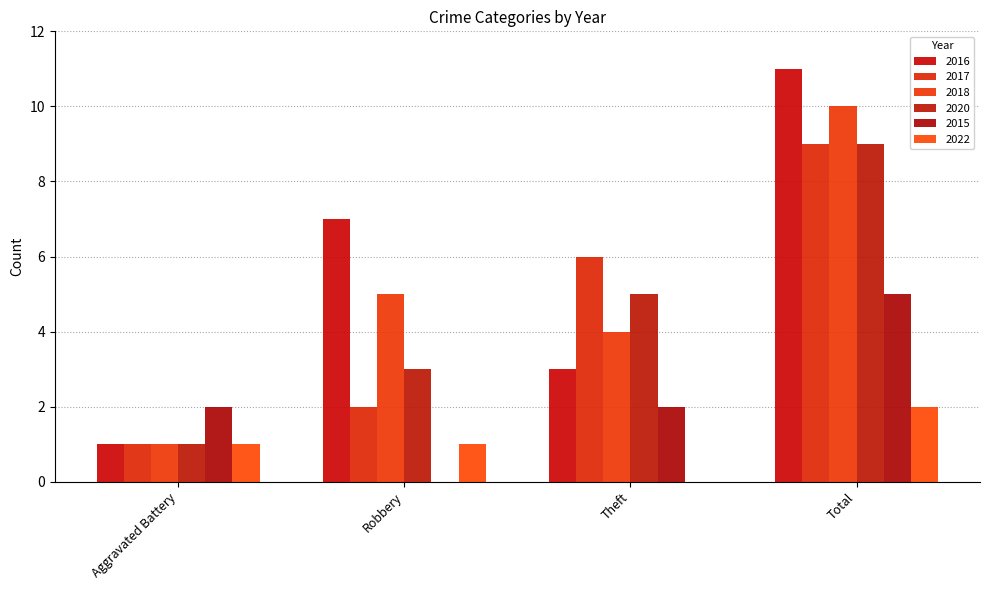

What is the label of the 3rd bar from the left?

Theft